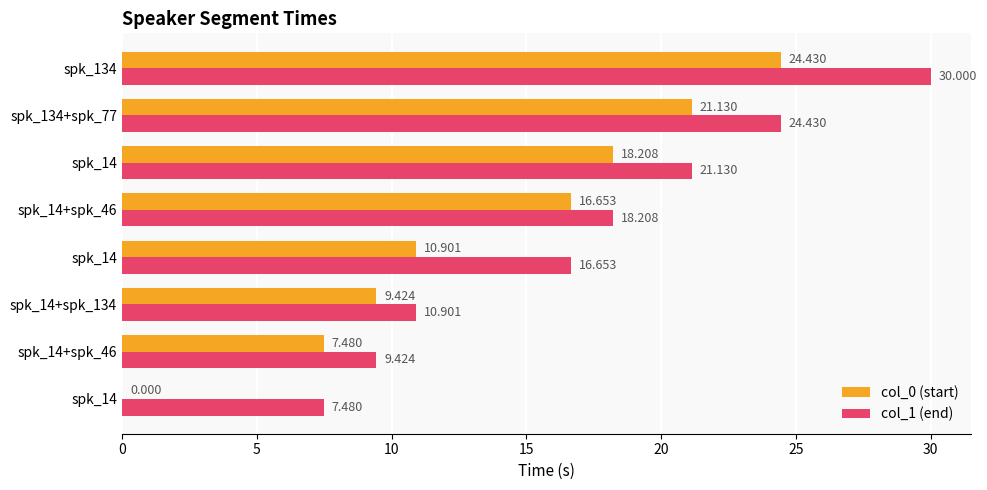

Count the number of data series in this chart.

2